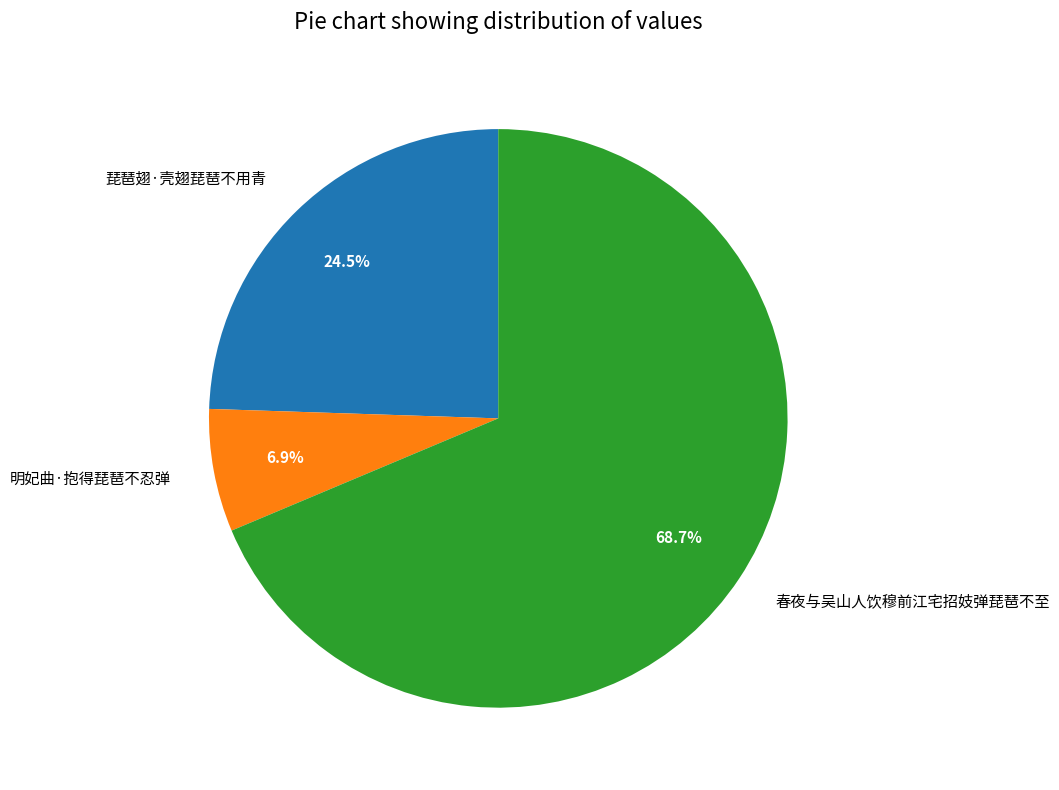

What is the majority slice?

春夜与吴山人饮穆前江宅招妓弹琵琶不至